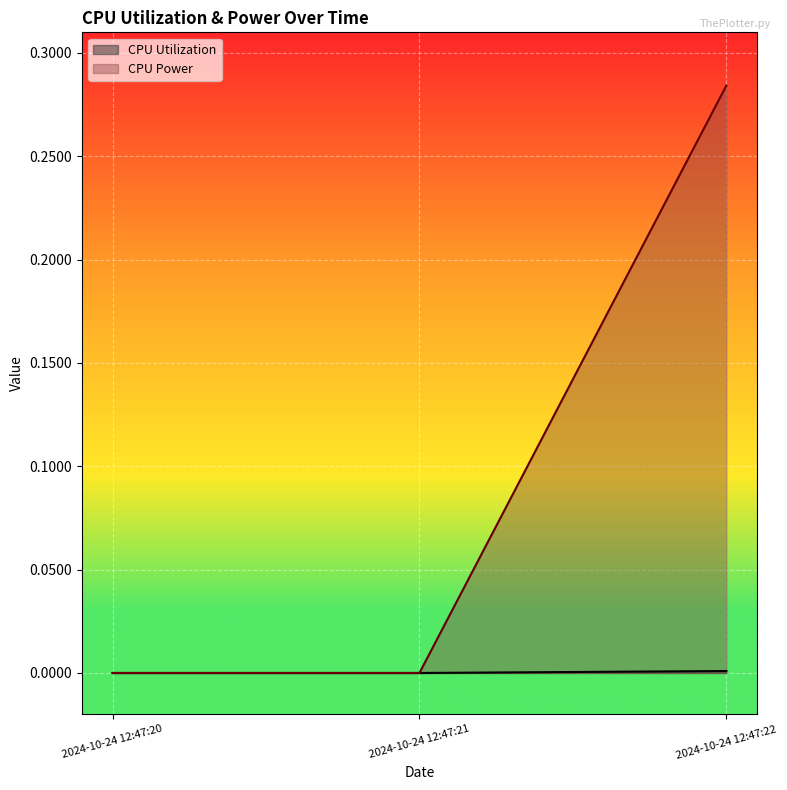

How many values in CPU Power are above zero?

1